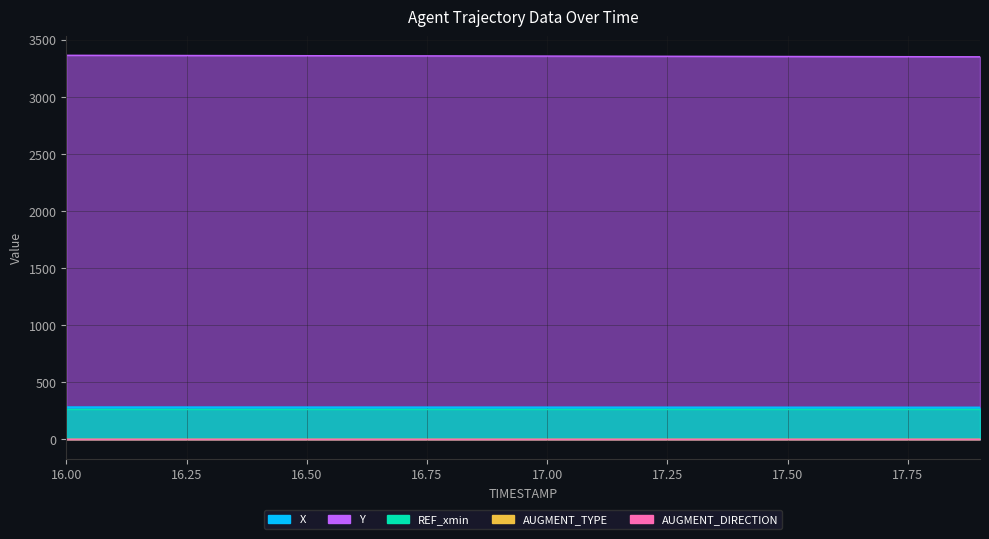

What is the maximum value shown in the chart?

3363.1